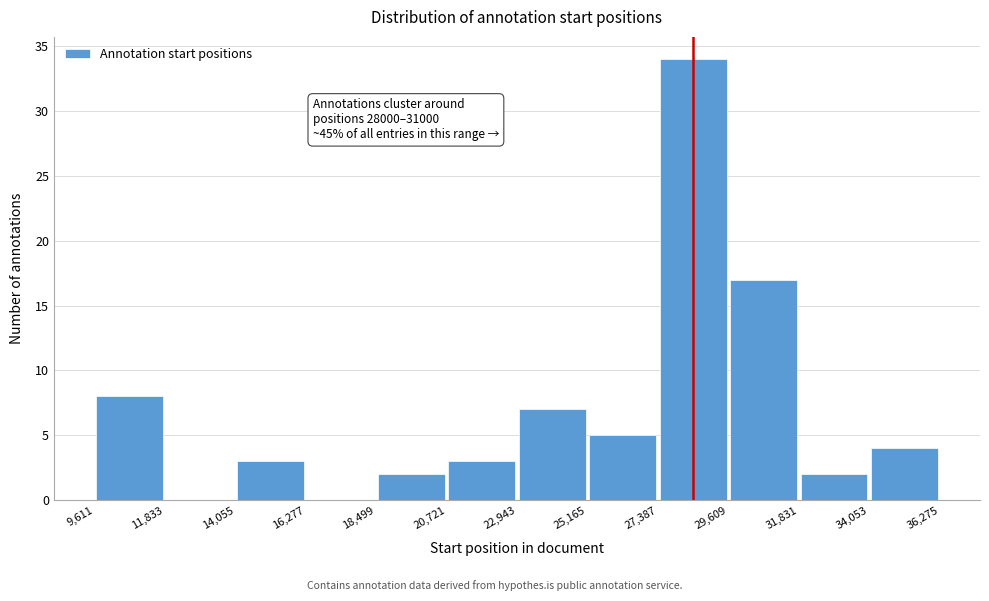

Which range on the x-axis has the tallest bar?

27,387 to 29,609